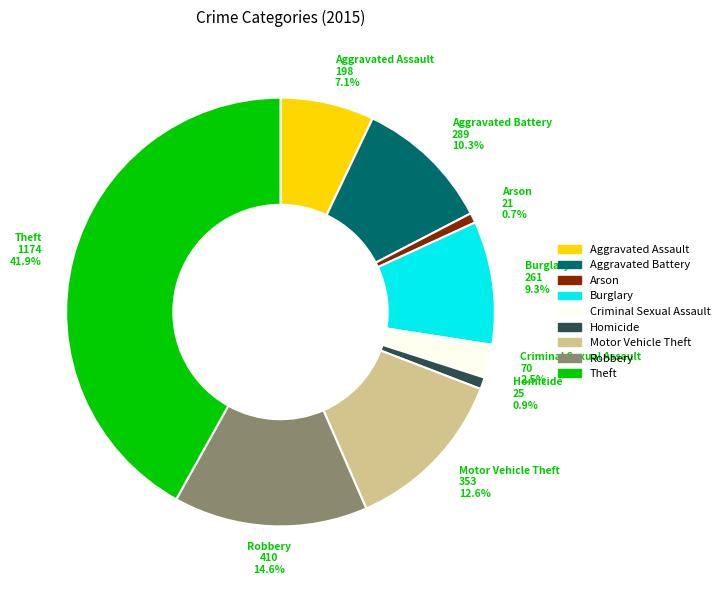

What percentage do Homicide and Burglary together represent?

10.2%